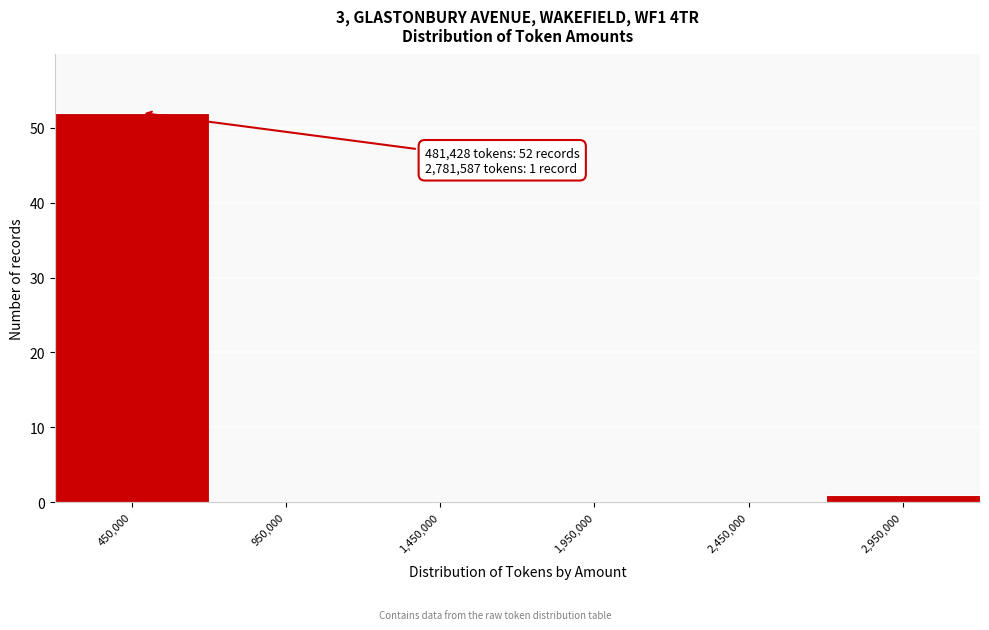

Which range on the x-axis has the tallest bar?

200000 to 700000